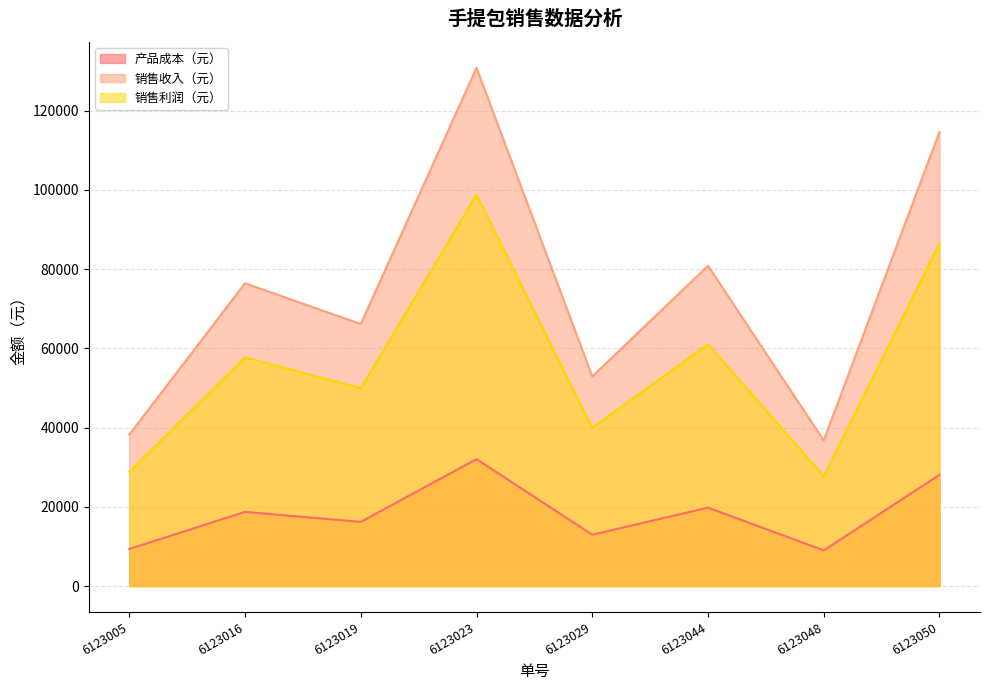

What is the difference between the highest and lowest values at 6123048?

27750